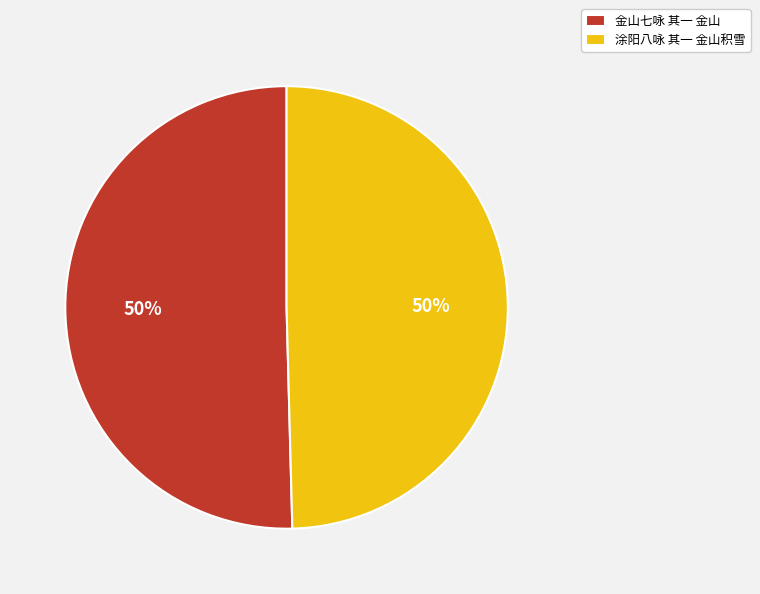

True or false: 涂阳八咏 其一 金山积雪 accounts for 50% of the total.

True